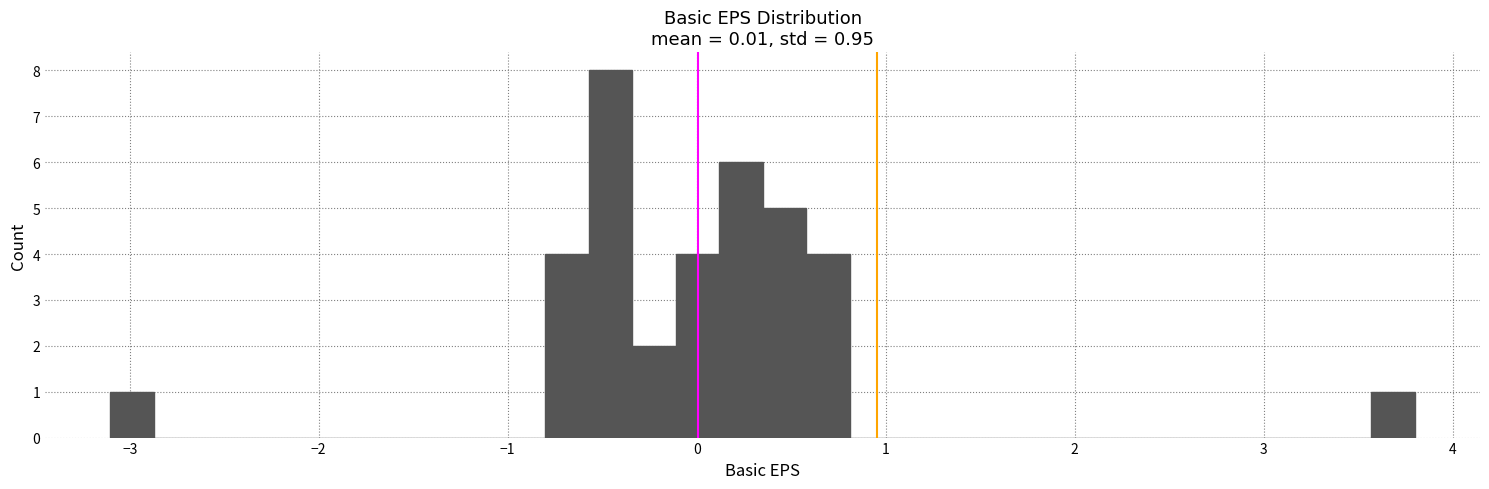

Read against the x-axis, roughly where is the centre of the tallest bar?

-0.5